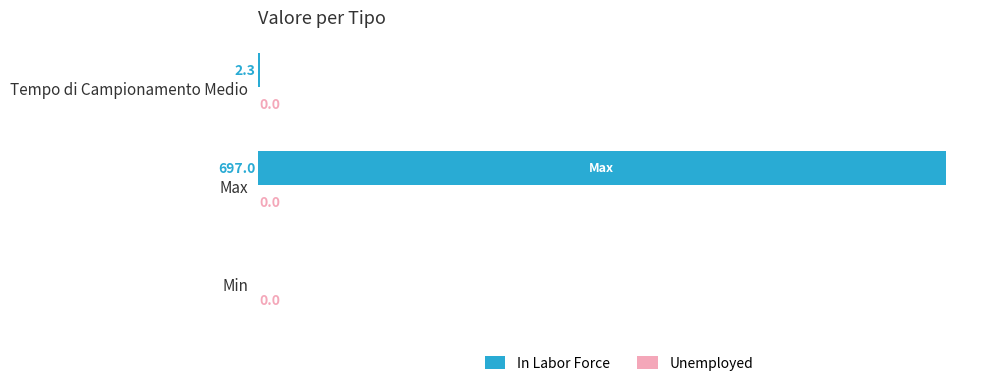

Reading bottom to top, what are all the values shown in this chart?

Min=0.0	Max=697.0	Tempo di Campionamento Medio=2.3